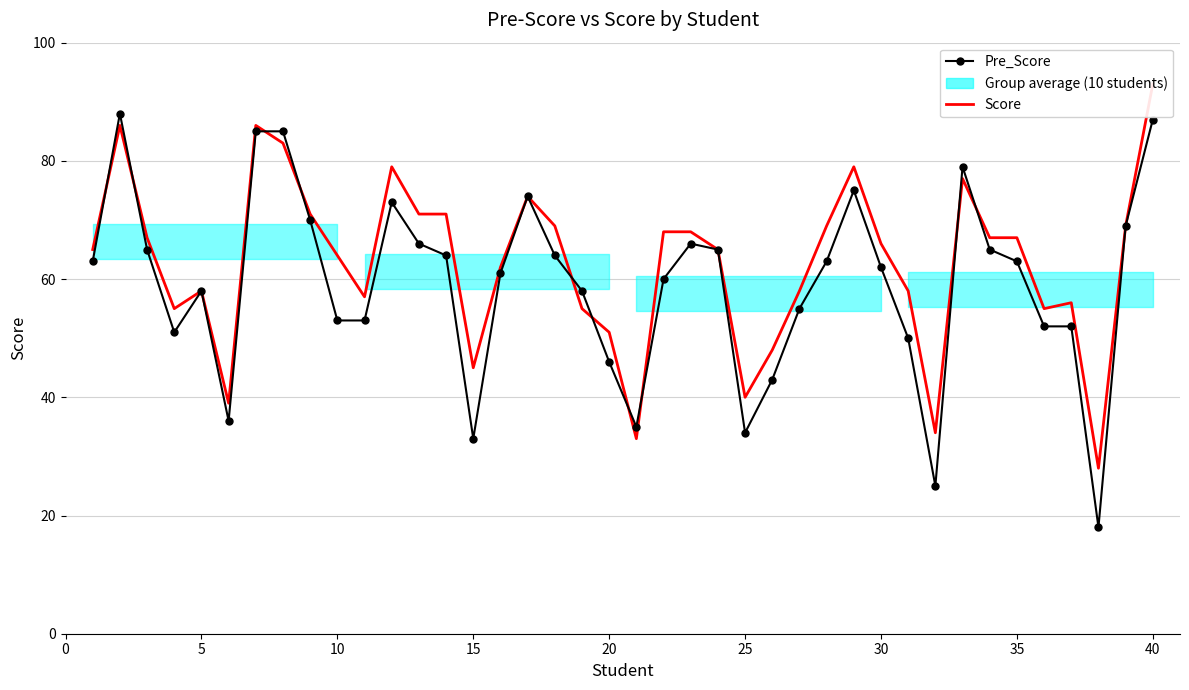

What is the smallest value displayed?

18